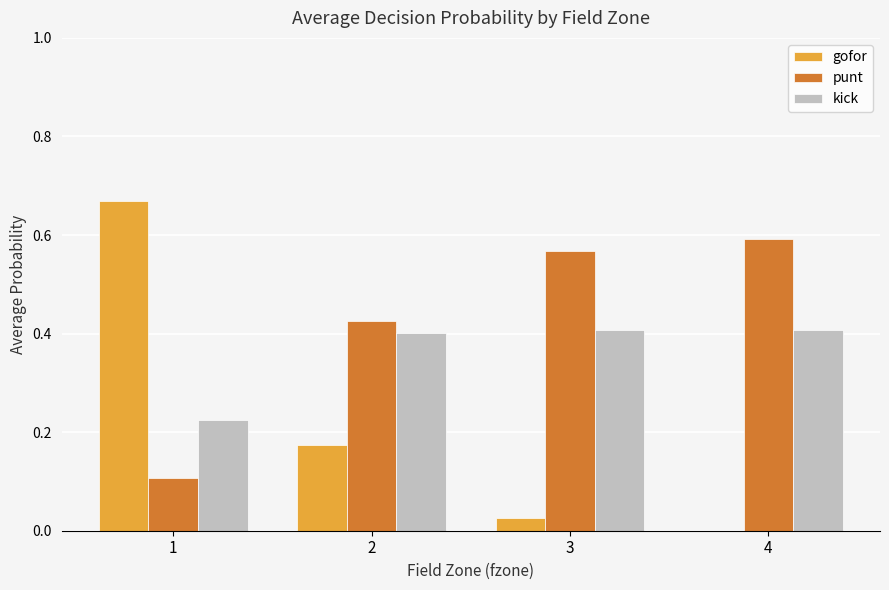

Between 1 and 3, which series saw the biggest shift?

gofor